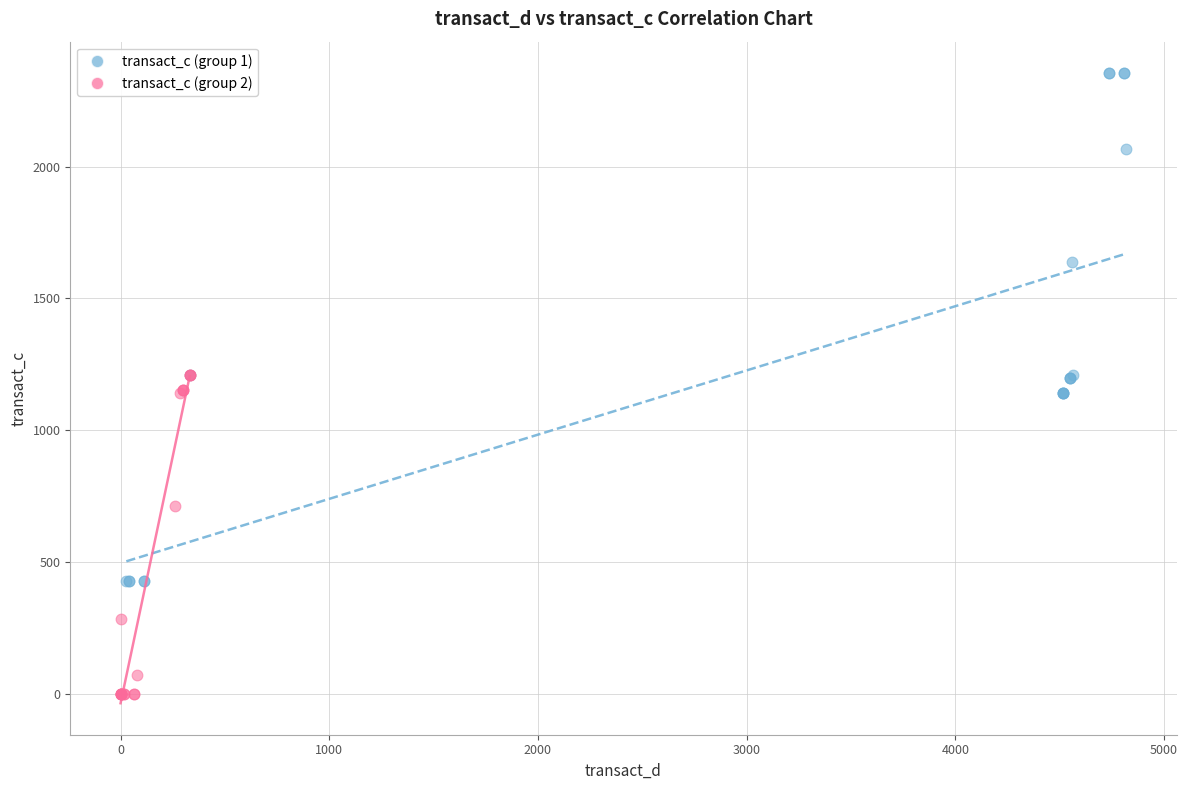

Which series contains the lowest Y value?

transact_c (group 2)